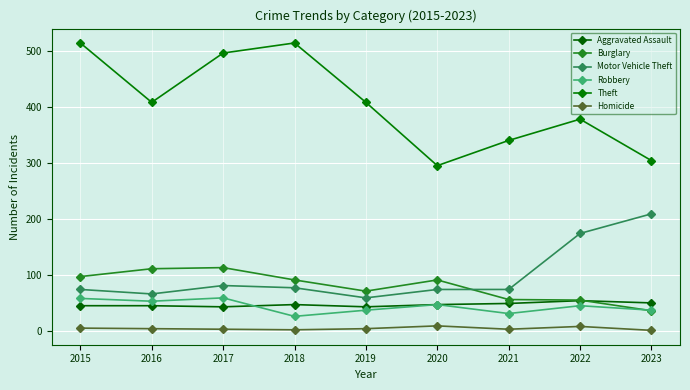

Rank the series by their maximum value, from highest to lowest.

Theft, Motor Vehicle Theft, Burglary, Robbery, Aggravated Assault, Homicide